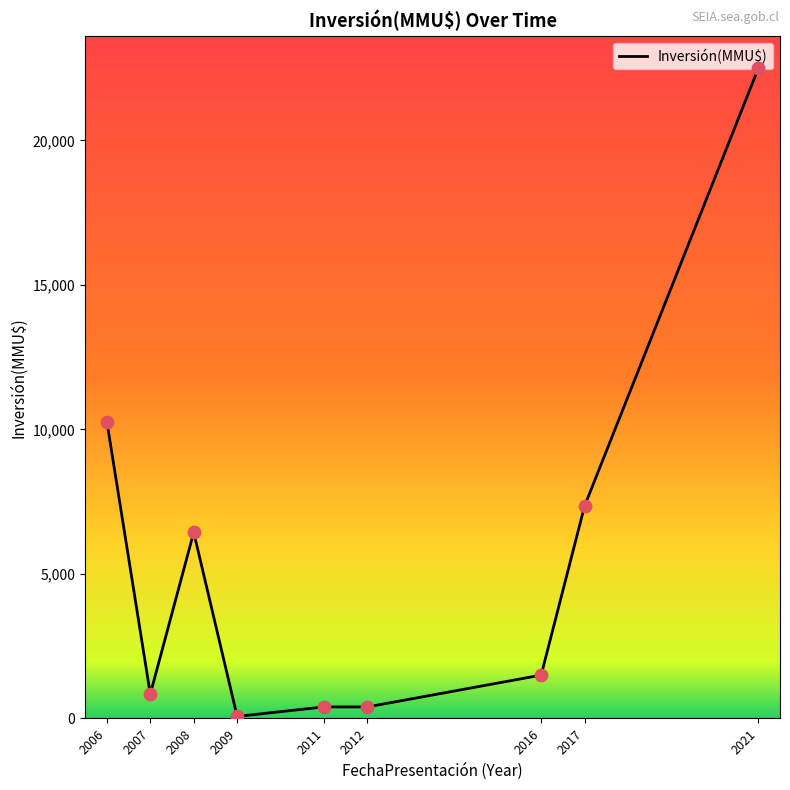

What is the change in value from 2006 to 2021?

+12220